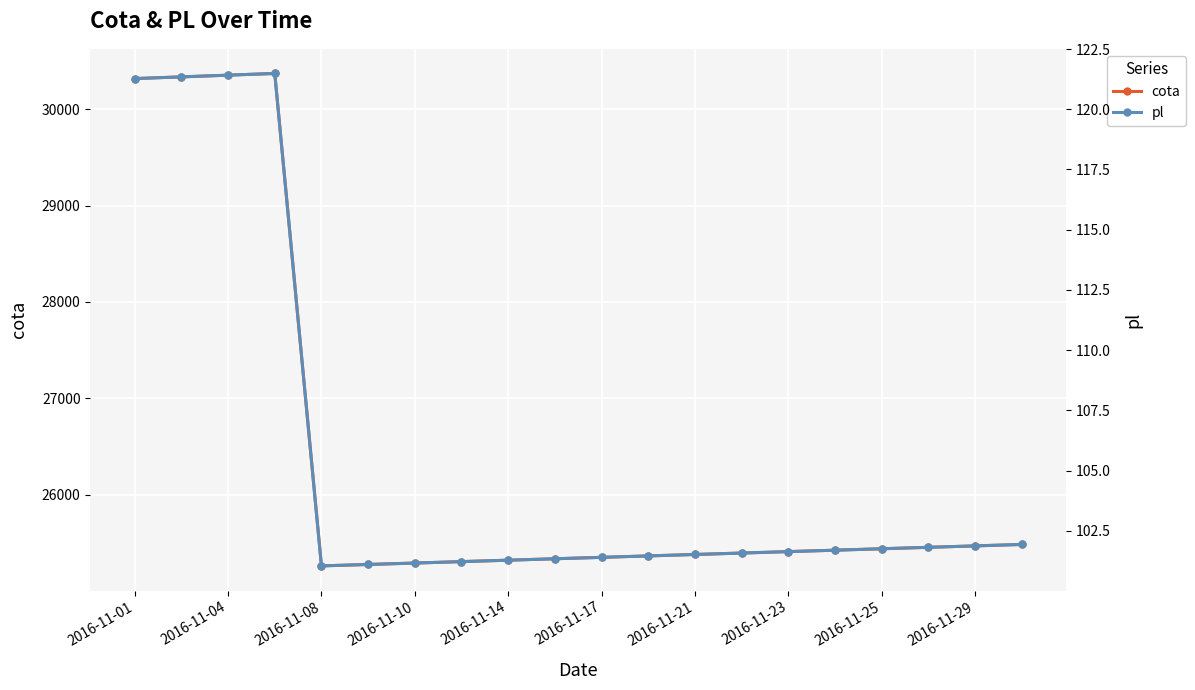

What is the spread (max minus min) of values at 2016-11-23?

25203.9